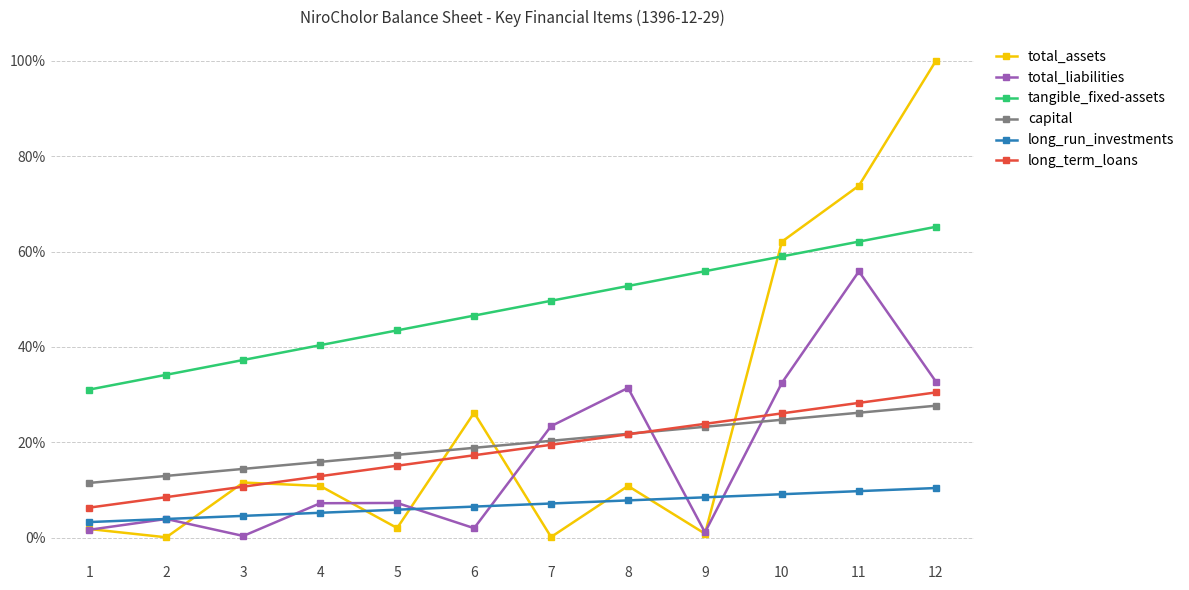

Which series has the largest total across all categories?

tangible_fixed-assets